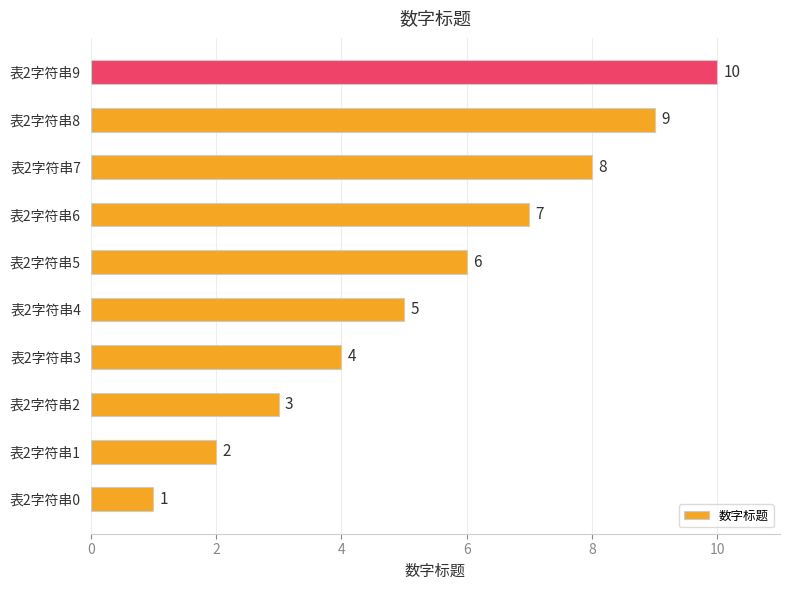

List the labels in order of value, smallest first.

表2字符串0, 表2字符串1, 表2字符串2, 表2字符串3, 表2字符串4, 表2字符串5, 表2字符串6, 表2字符串7, 表2字符串8, 表2字符串9